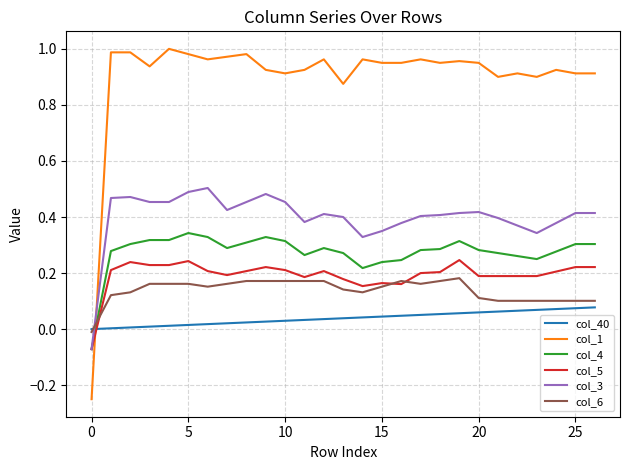

Which series has the largest range (max minus min)?

col_1